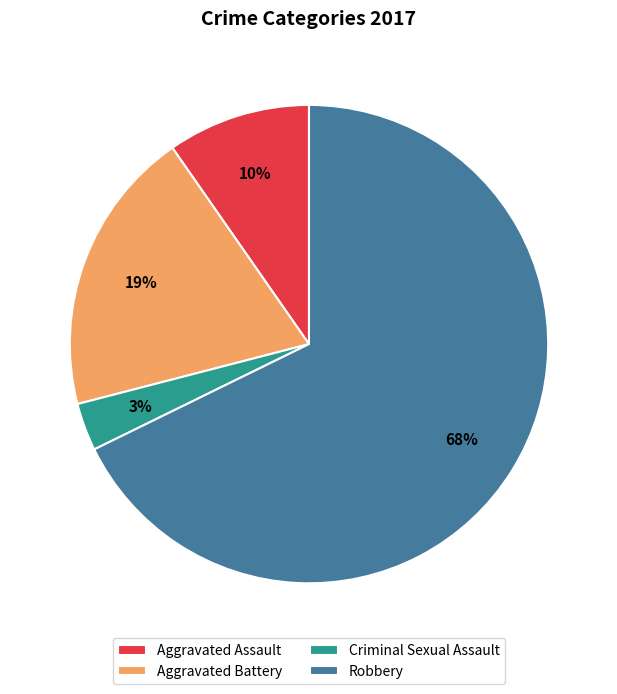

To the nearest percent, what is the average slice percentage?

25%